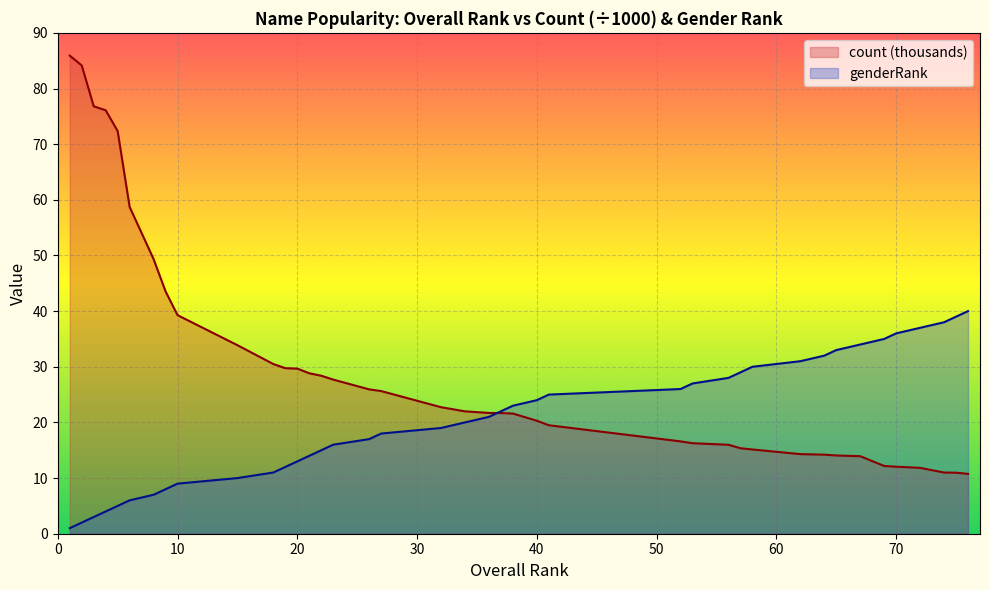

Reading right to left, extract all data points from this chart.

genderRank: 76=40.0	75=39.0	74=38.0	72=37.0	70=36.0	69=35.0	67=34.0	65=33.0	64=32.0	62=31.0	58=30.0	57=29.0	56=28.0	53=27.0	52=26.0	41=25.0	40=24.0	38=23.0	37=22.0	36=21.0	34=20.0	32=19.0	27=18.0	26=17.0	23=16.0	22=15.0	21=14.0	20=13.0	19=12.0	18=11.0	15=10.0	10=9.0	9=8.0	8=7.0	6=6.0	5=5.0	4=4.0	3=3.0	2=2.0	1=1.0
count: 76=10.8	75=11.0	74=11.0	72=11.8	70=12.0	69=12.2	67=13.9	65=14.1	64=14.2	62=14.3	58=15.1	57=15.4	56=16.0	53=16.3	52=16.6	41=19.5	40=20.3	38=21.6	37=21.7	36=21.7	34=22.0	32=22.7	27=25.6	26=25.9	23=27.7	22=28.4	21=28.8	20=29.7	19=29.7	18=30.5	15=33.9	10=39.3	9=43.5	8=49.3	6=58.7	5=72.3	4=76.1	3=76.8	2=84.1	1=85.9